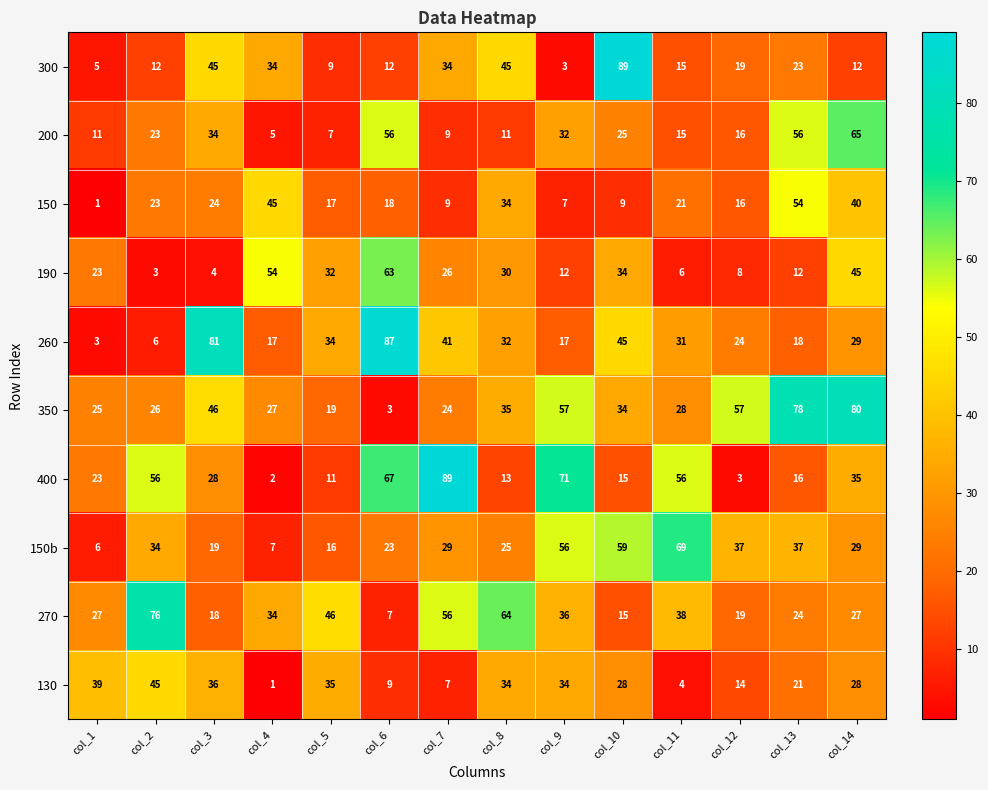

At which label is 200 closest to 35?

col_3